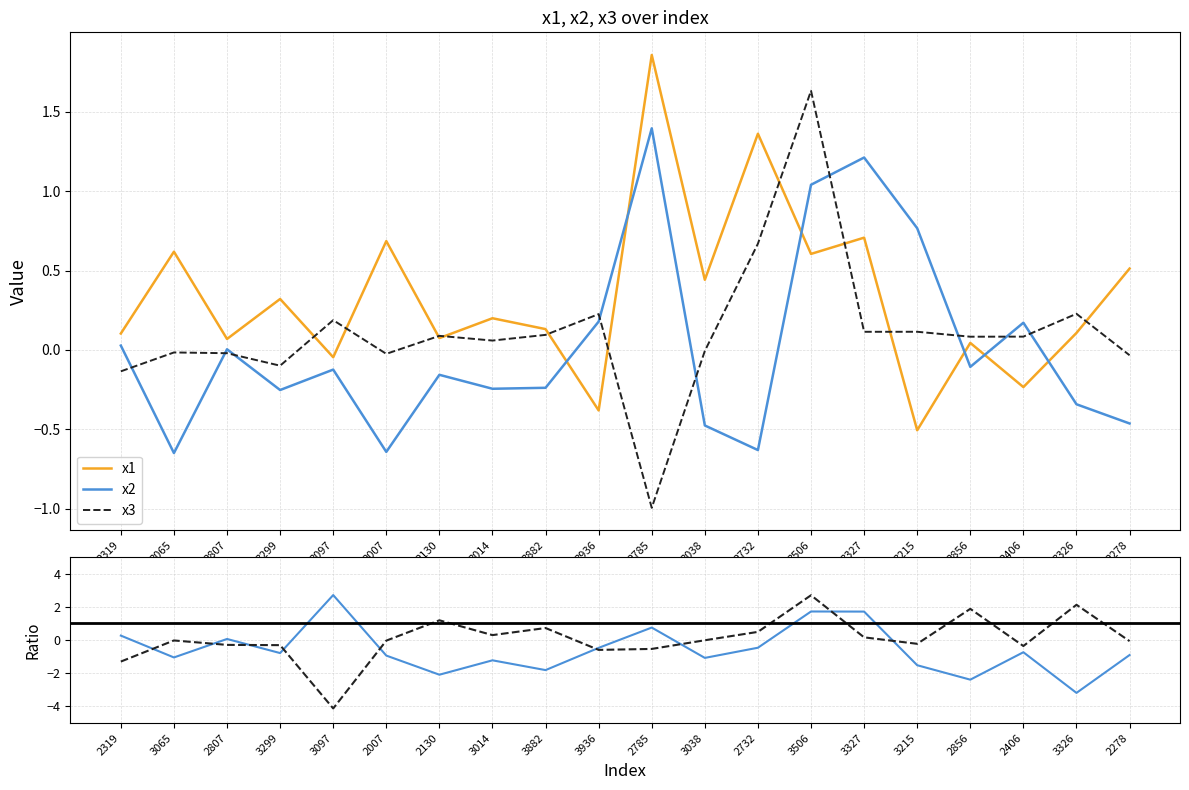

What are all the series names shown in the legend?

x1, x2, x3